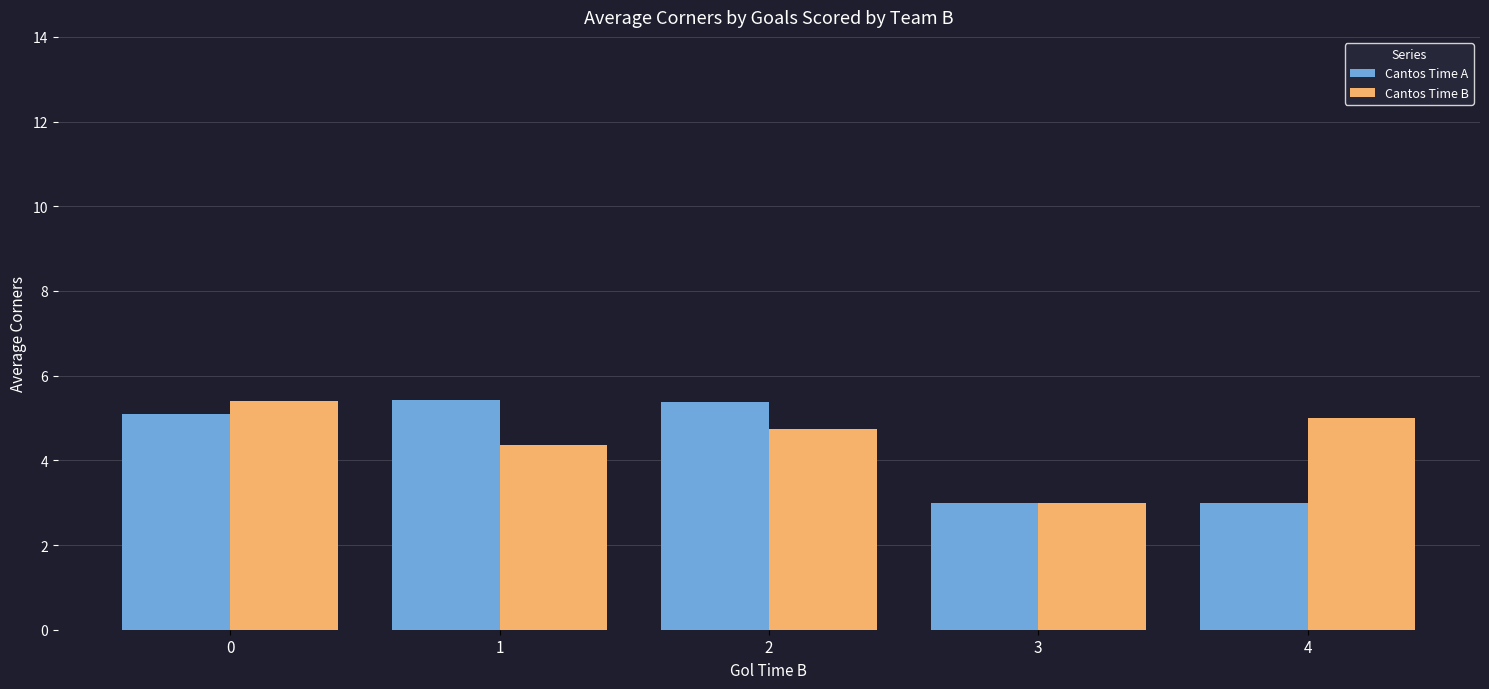

What is the difference between the Cantos Time B values at 1 and 3?

1.4